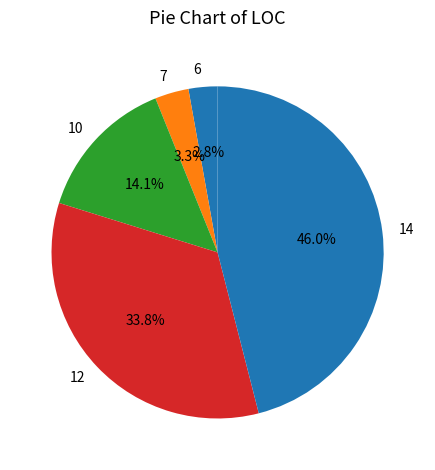

How many slices are in this pie chart?

5